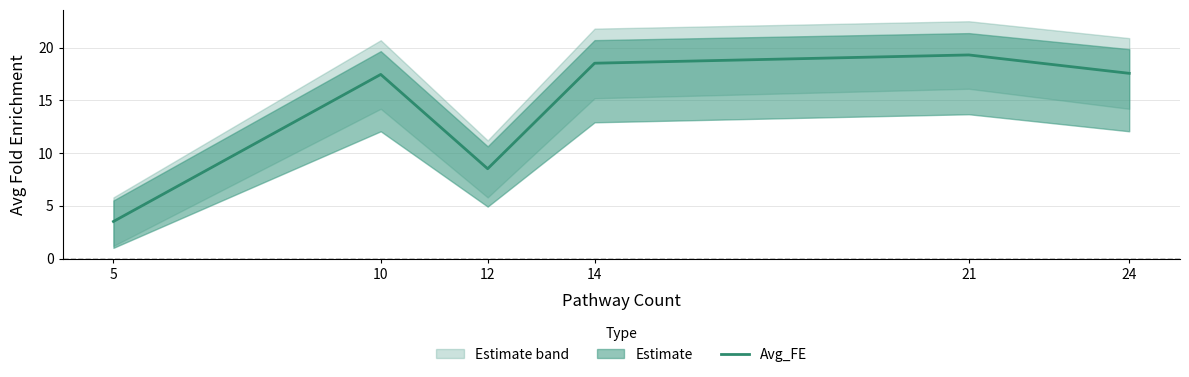

What is the approximate value at 21?

19.3